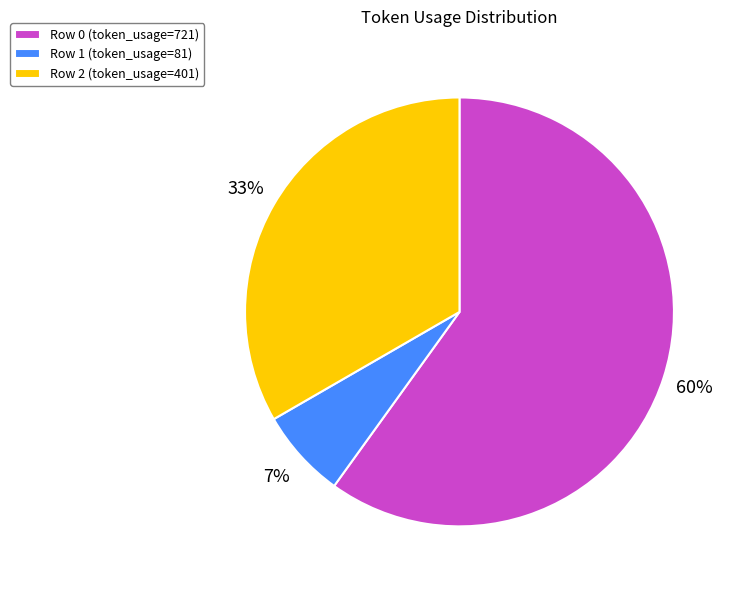

What percentage is the Row 2 slice, to the nearest percent?

33%